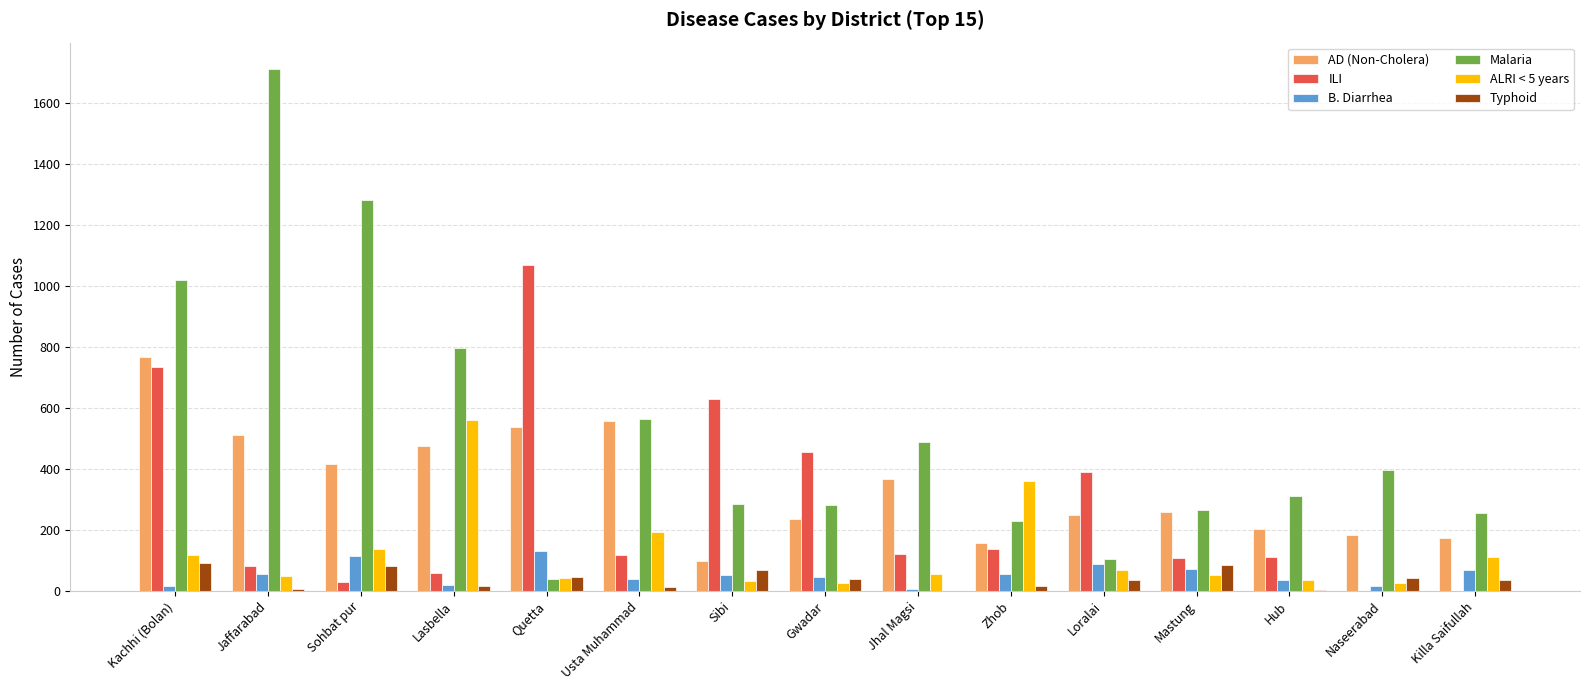

Which series changed the most between Kachhi (Bolan) and Killa Saifullah?

Malaria